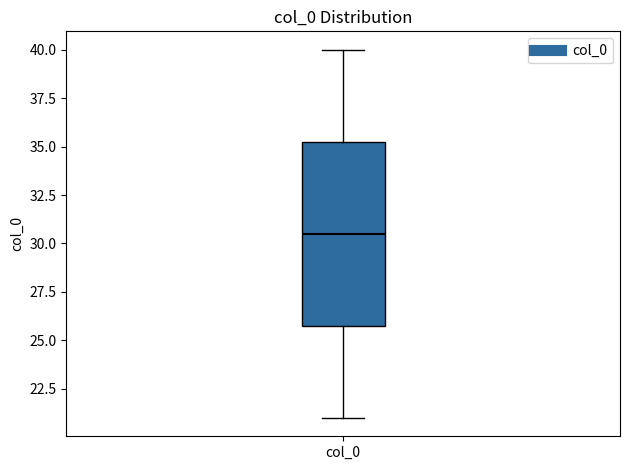

Transcribe this box plot: give where the median line is, the range the box spans, and where the two whiskers end, as read against the y-axis. The values are not printed on the chart, so give them approximately, as read against the axis.

median 30.5, box 26.0 to 35.5, whiskers 21.0 to 40.0